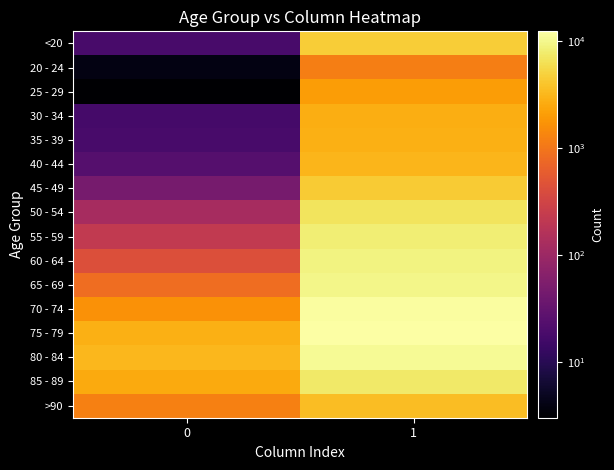

Reading left to right, list all the values displayed in this chart.

<20: 0=18	1=4641
20 - 24: 0=4	1=1191
25 - 29: 0=3	1=2038
30 - 34: 0=17	1=2765
35 - 39: 0=18	1=2814
40 - 44: 0=24	1=3078
45 - 49: 0=47	1=4396
50 - 54: 0=126	1=6803
55 - 59: 0=227	1=8400
60 - 64: 0=426	1=9236
65 - 69: 0=850	1=9883
70 - 74: 0=1690	1=12018
75 - 79: 0=2848	1=12434
80 - 84: 0=3273	1=10764
85 - 89: 0=2548	1=7417
>90: 0=1224	1=3604